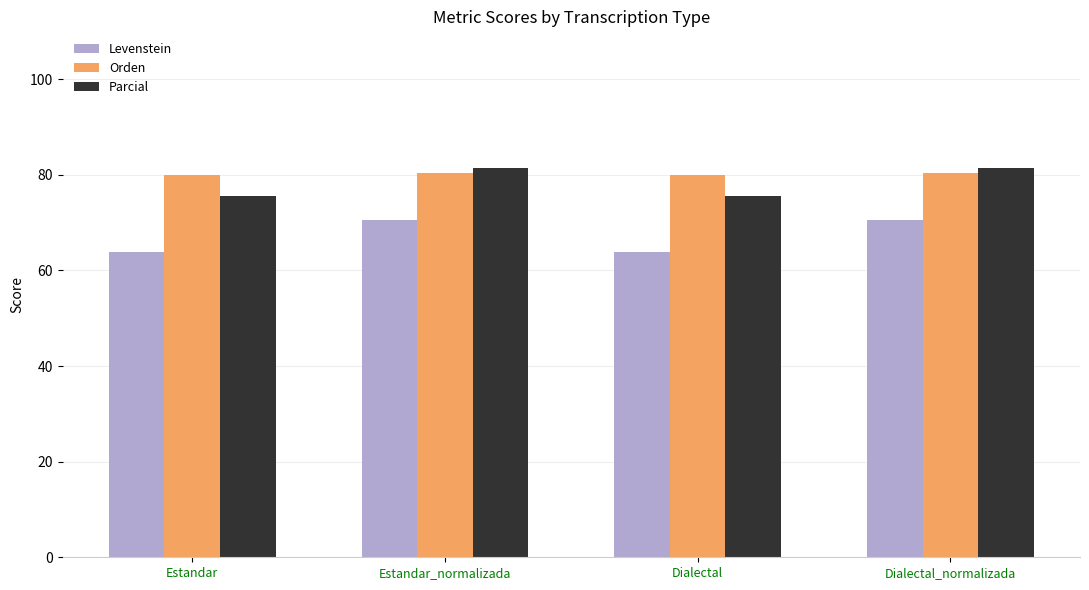

What is the label of the 2nd bar from the left?

Estandar_normalizada